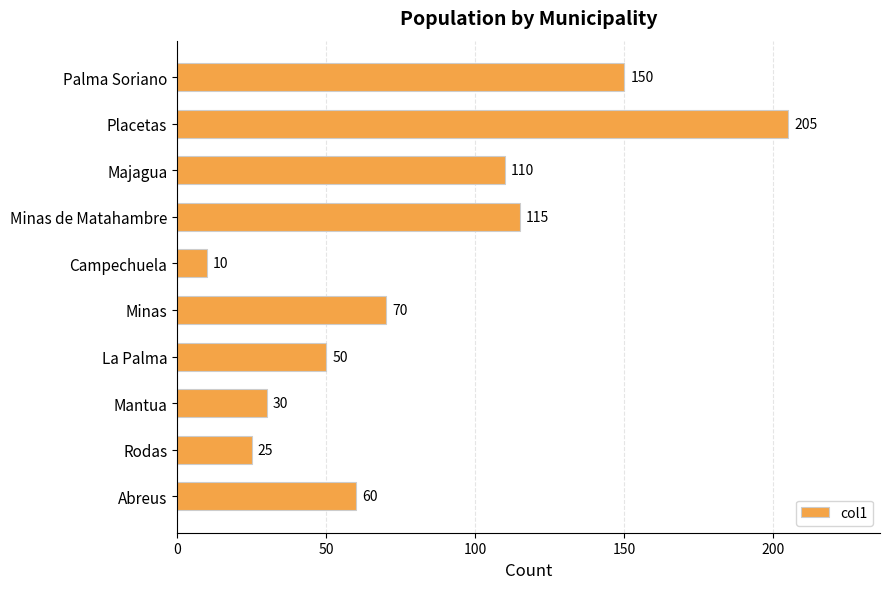

The chart shows a value of 50 at La Palma. True or false?

True